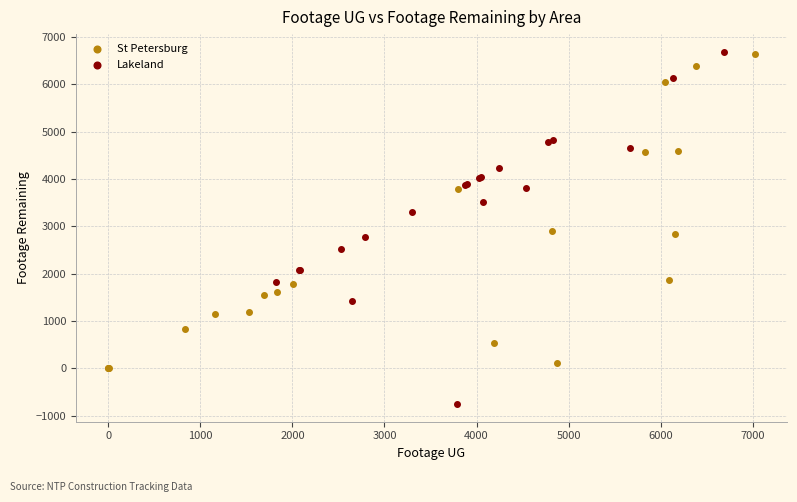

Which series has the widest spread of Y values?

Lakeland